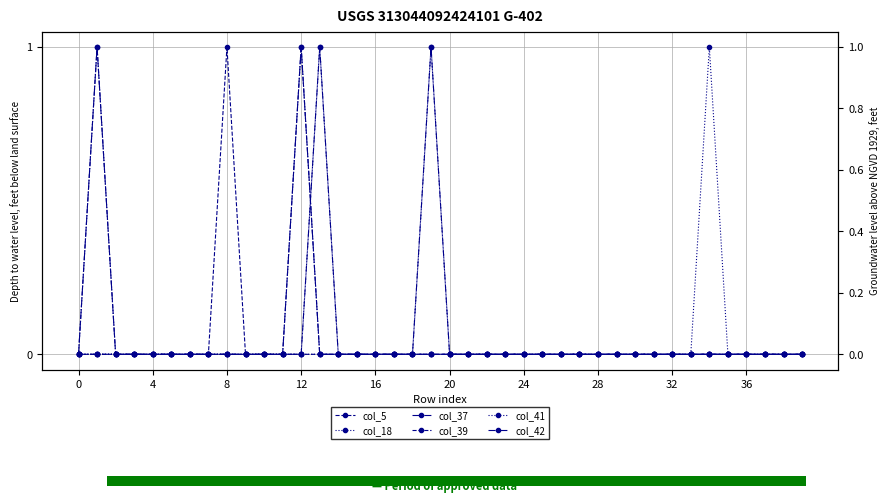

How many values in the col_39 series exceed 0?

2